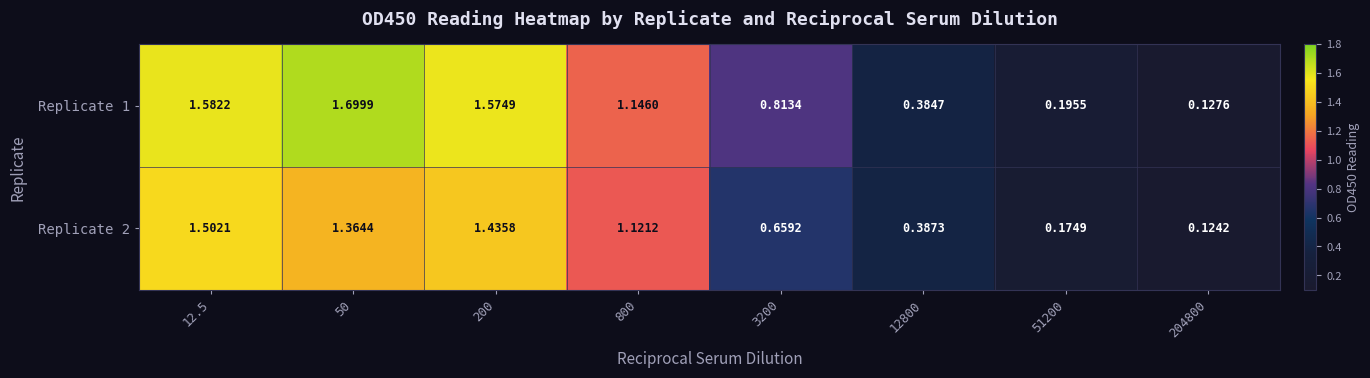

Is the value of Replicate 1 at 12.5 greater than the value of Replicate 2 at 50?

Yes